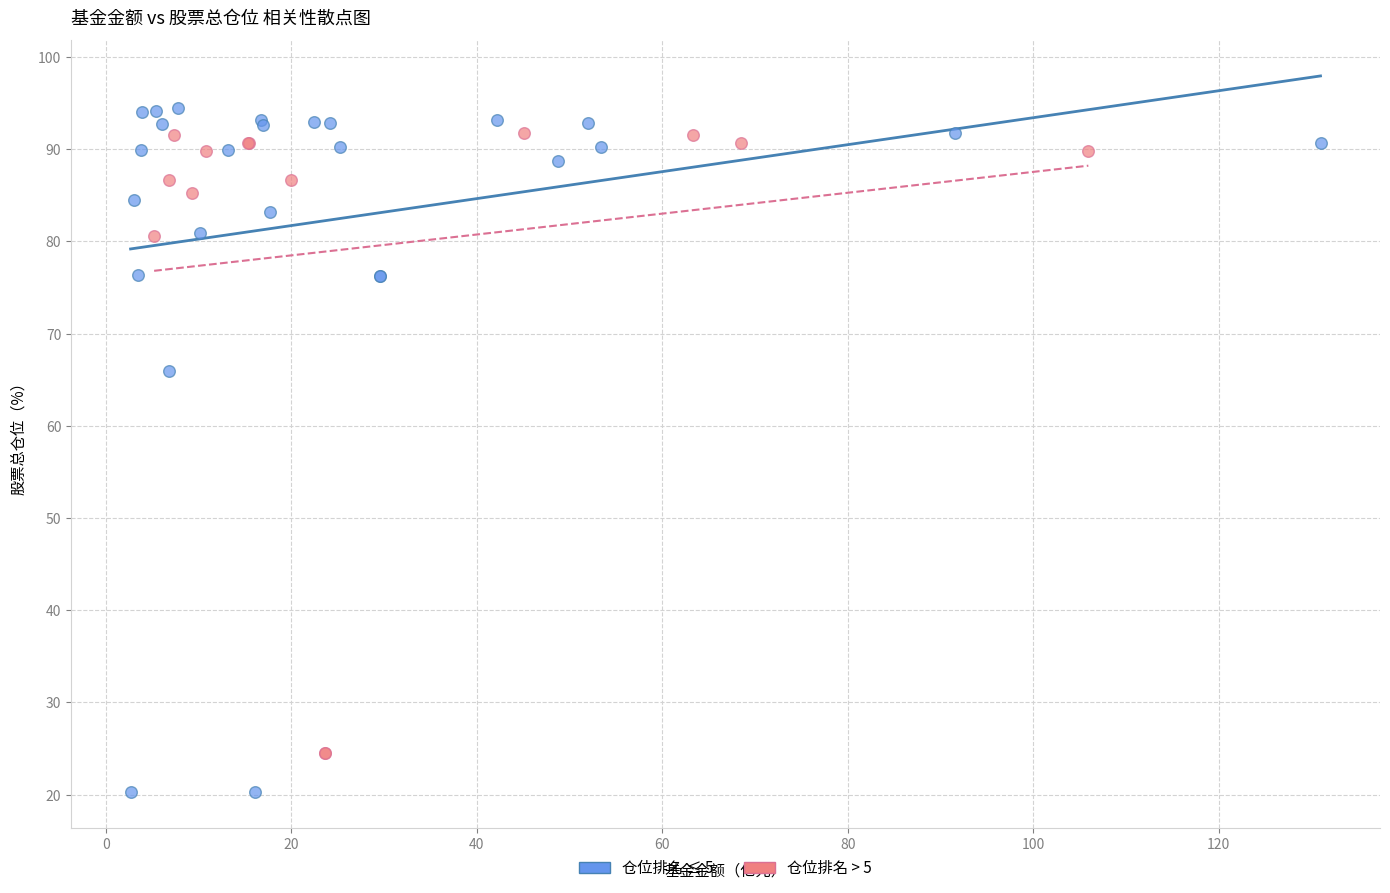

Which series reaches the minimum Y coordinate?

仓位排名 ≤ 5